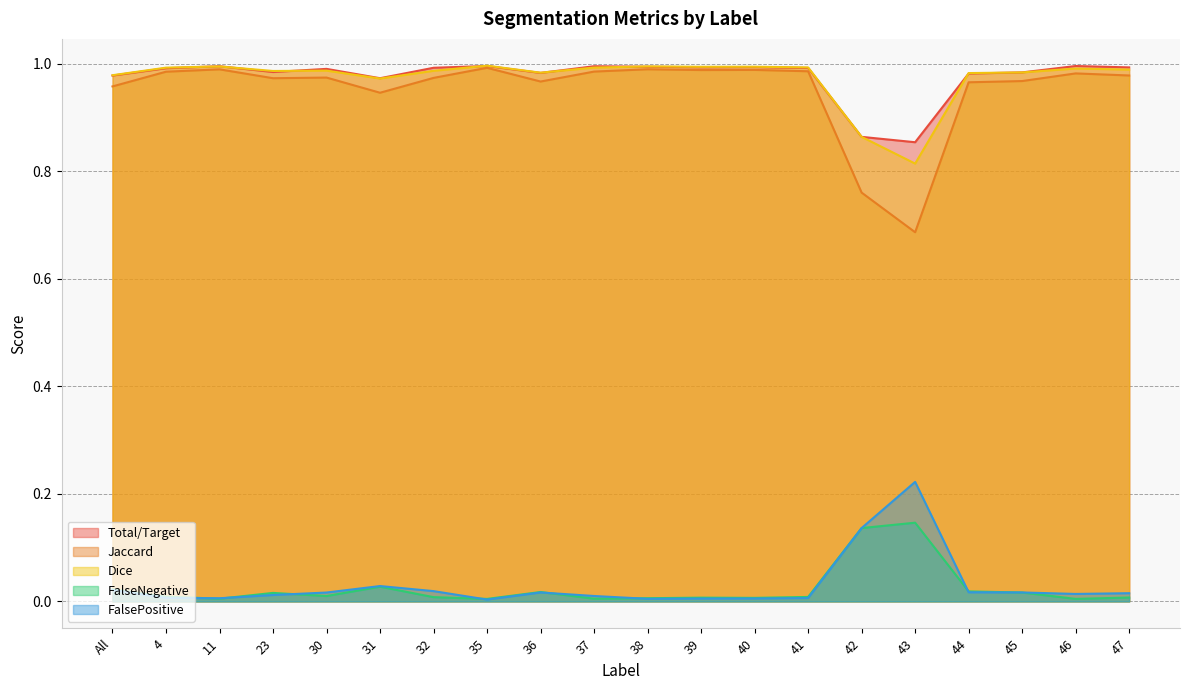

True or false: Jaccard and FalseNegative cross at least once.

False